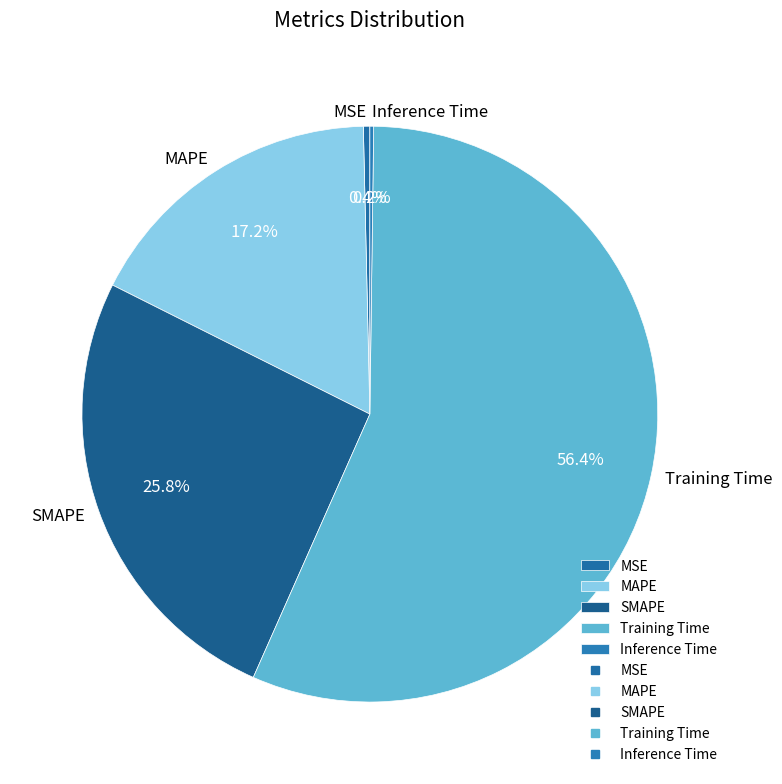

Which category has the biggest portion of the pie?

Training Time